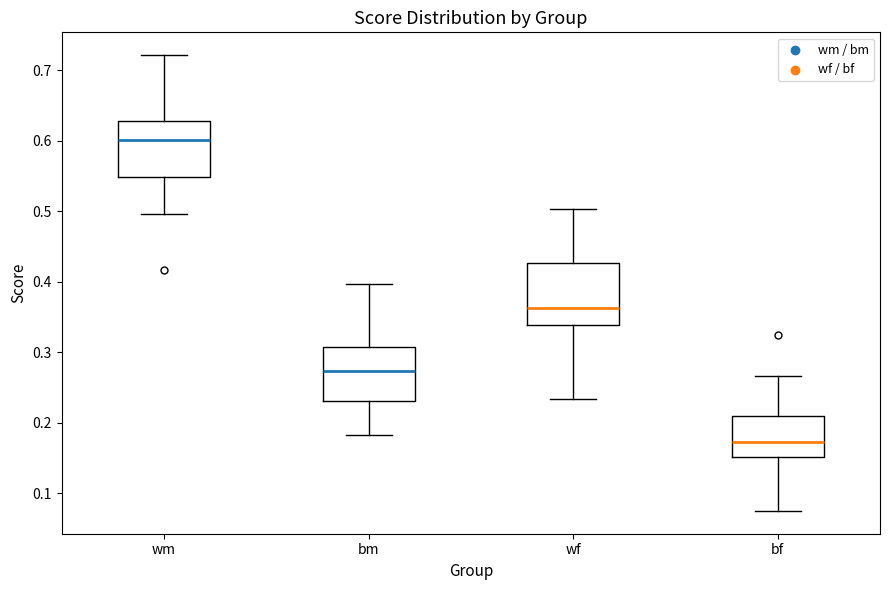

Where is the upper edge of the box for wm on the y-axis? The values are not printed on the chart, so give them approximately, as read against the axis.

0.63